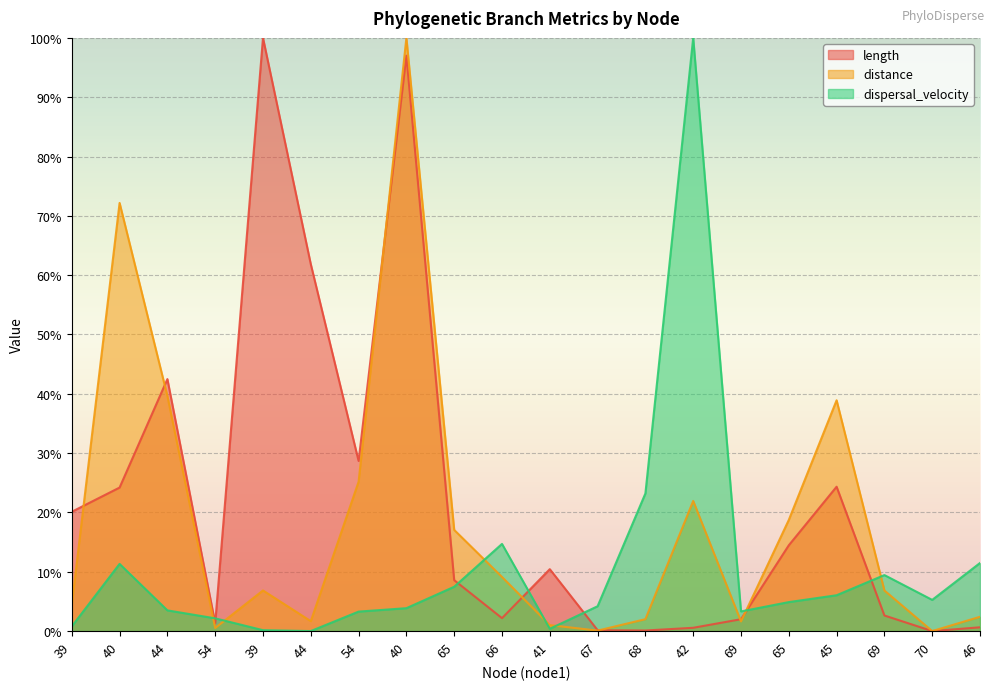

What is the label of the 8th point from the left?

40